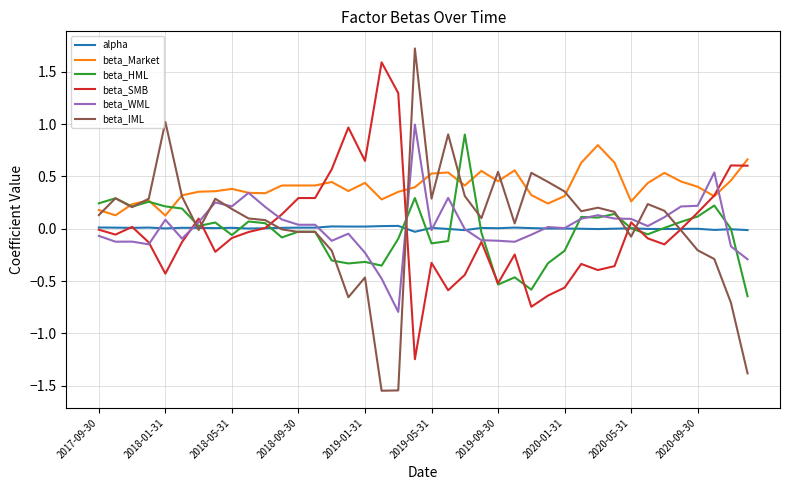

Which series has the largest range (max minus min)?

beta_IML